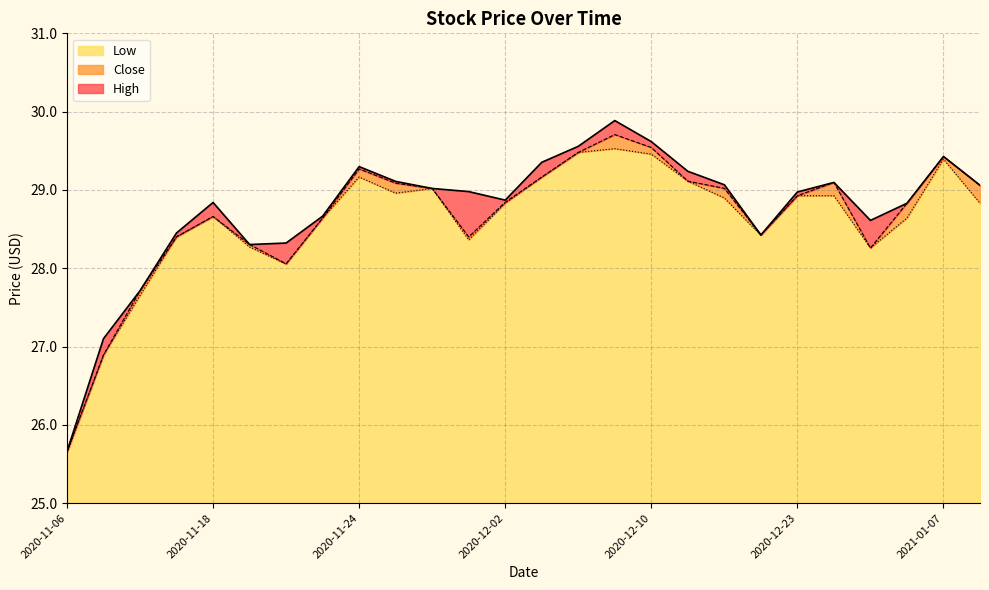

What is the value of the Close point at the 11th from the left?

29.0